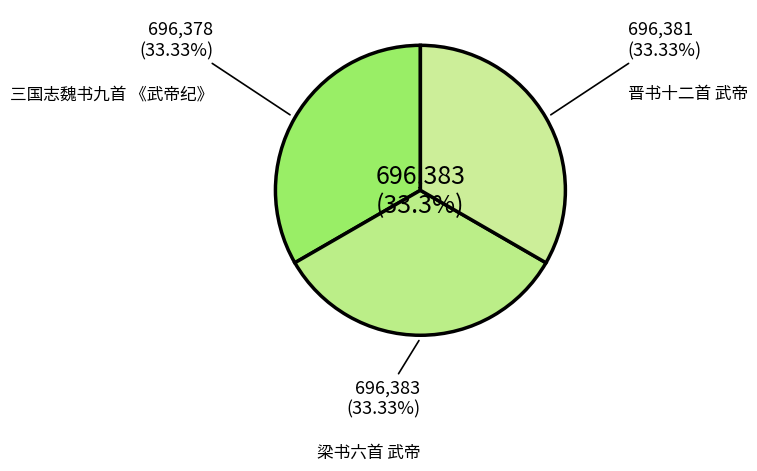

Is there a majority slice in this chart?

No